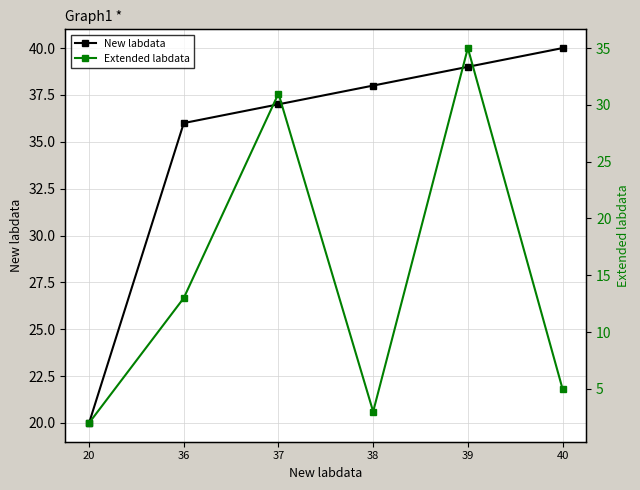

What is the greatest value displayed?

40